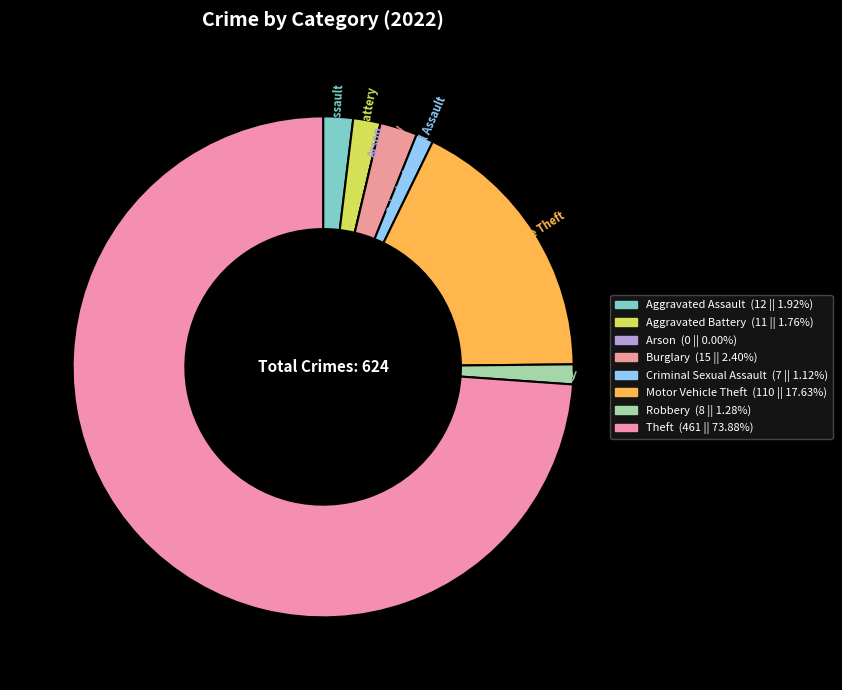

To the nearest percent, what is the difference between the largest and smallest slice percentages?

74%